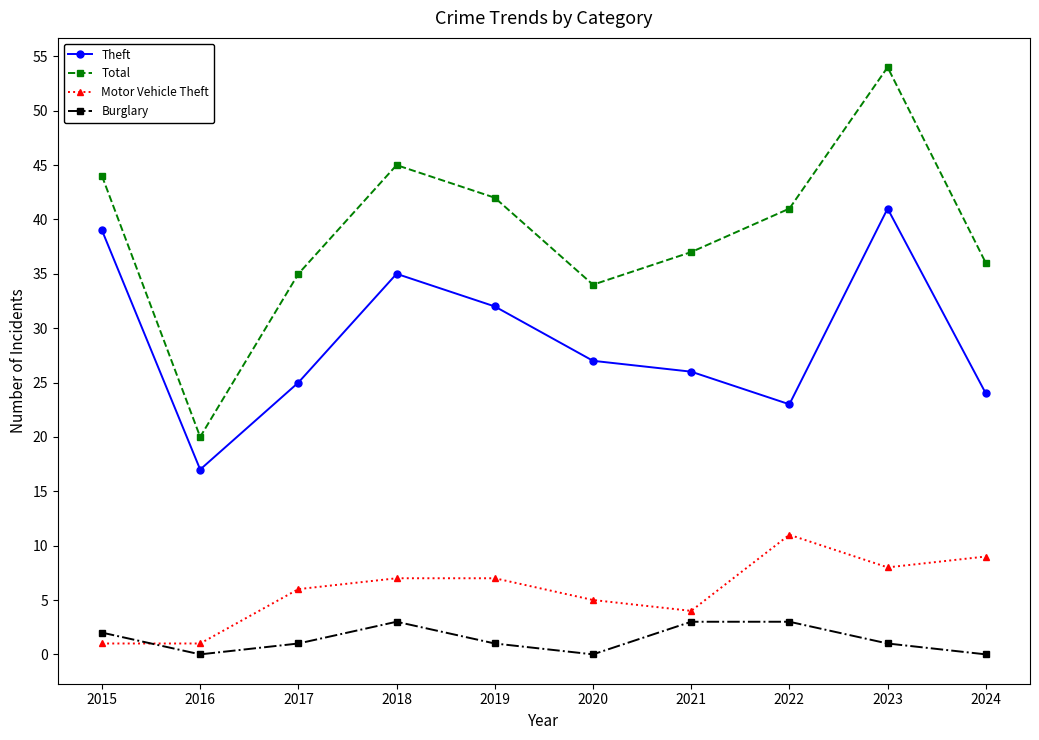

Reading left to right, list all the values displayed in this chart.

Theft: 39	17	25	35	32	27	26	23	41	24
Total: 44	20	35	45	42	34	37	41	54	36
Motor Vehicle Theft: 1	1	6	7	7	5	4	11	8	9
Burglary: 2	0	1	3	1	0	3	3	1	0